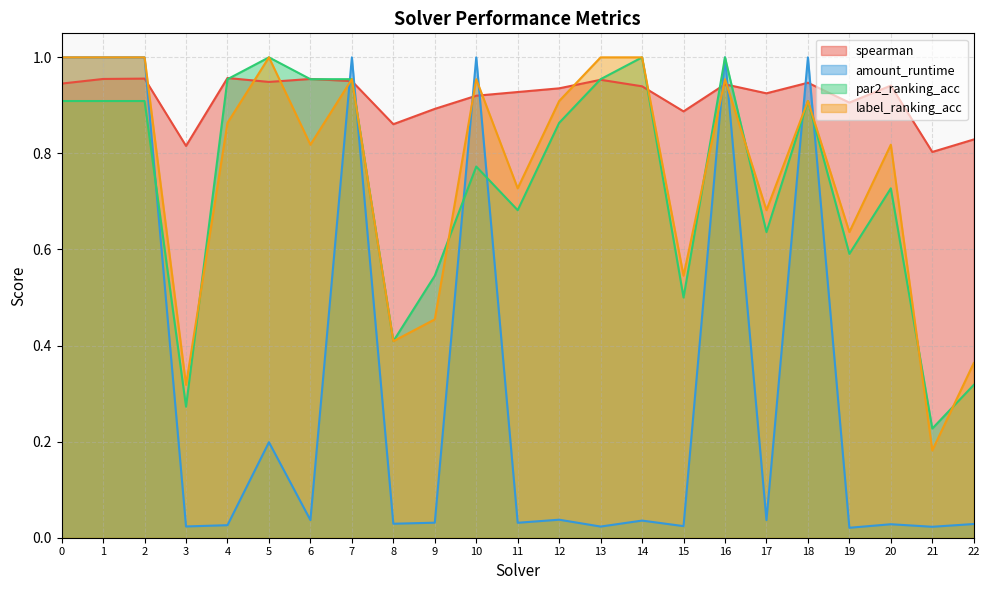

How many categories are shown in the chart?

23